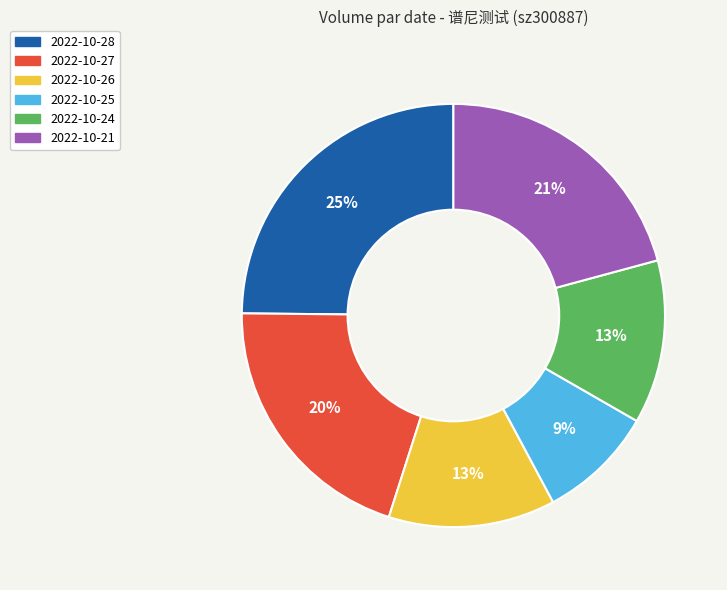

Combined, do 2022-10-25 and 2022-10-26 account for over 50%?

No